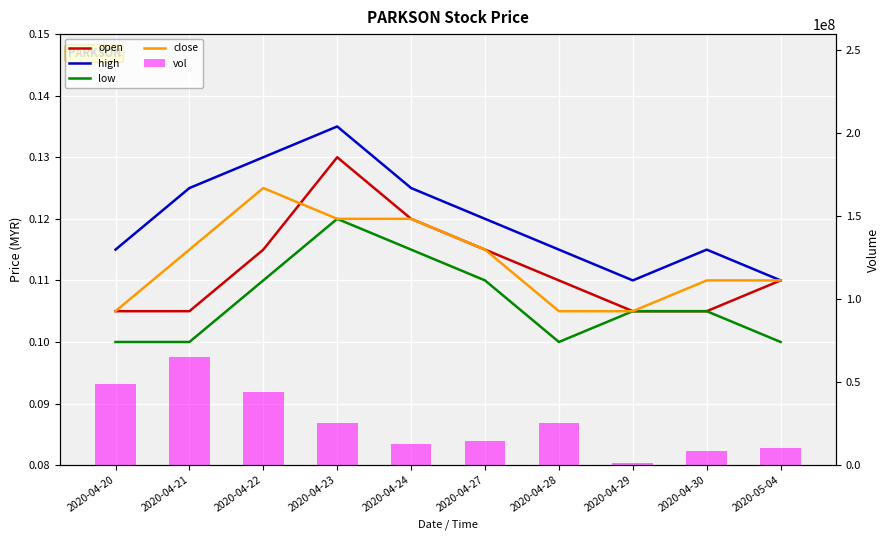

At which label does vol reach its minimum?

2020-04-29